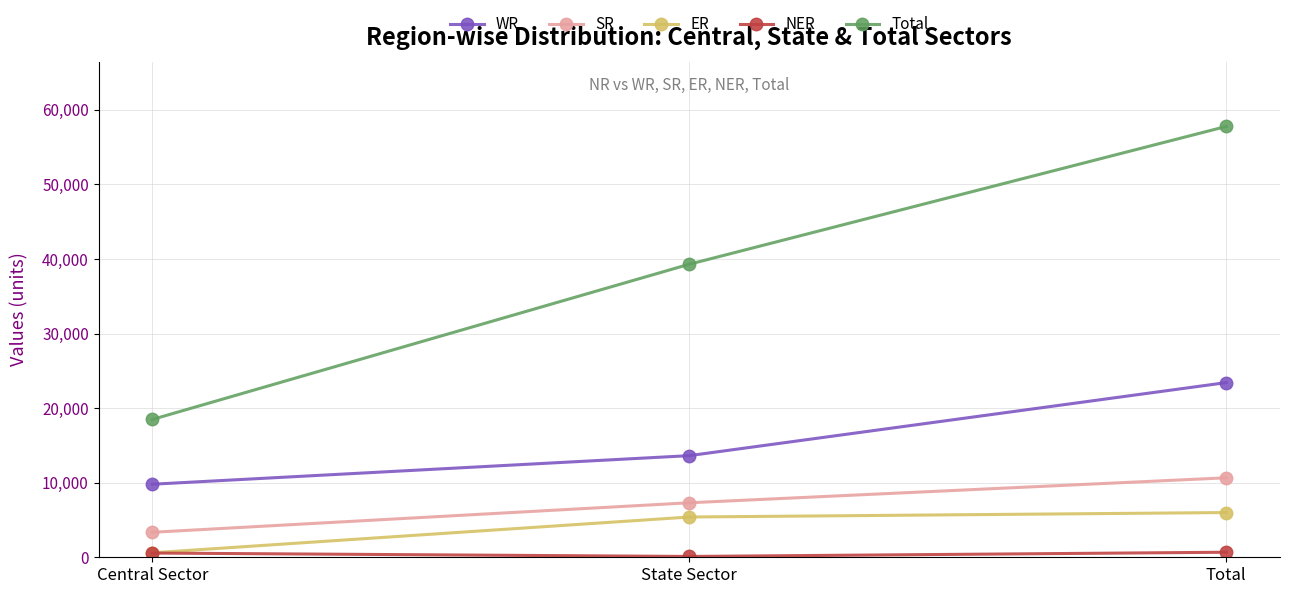

At how many categories does at least one series exceed 46367?

1